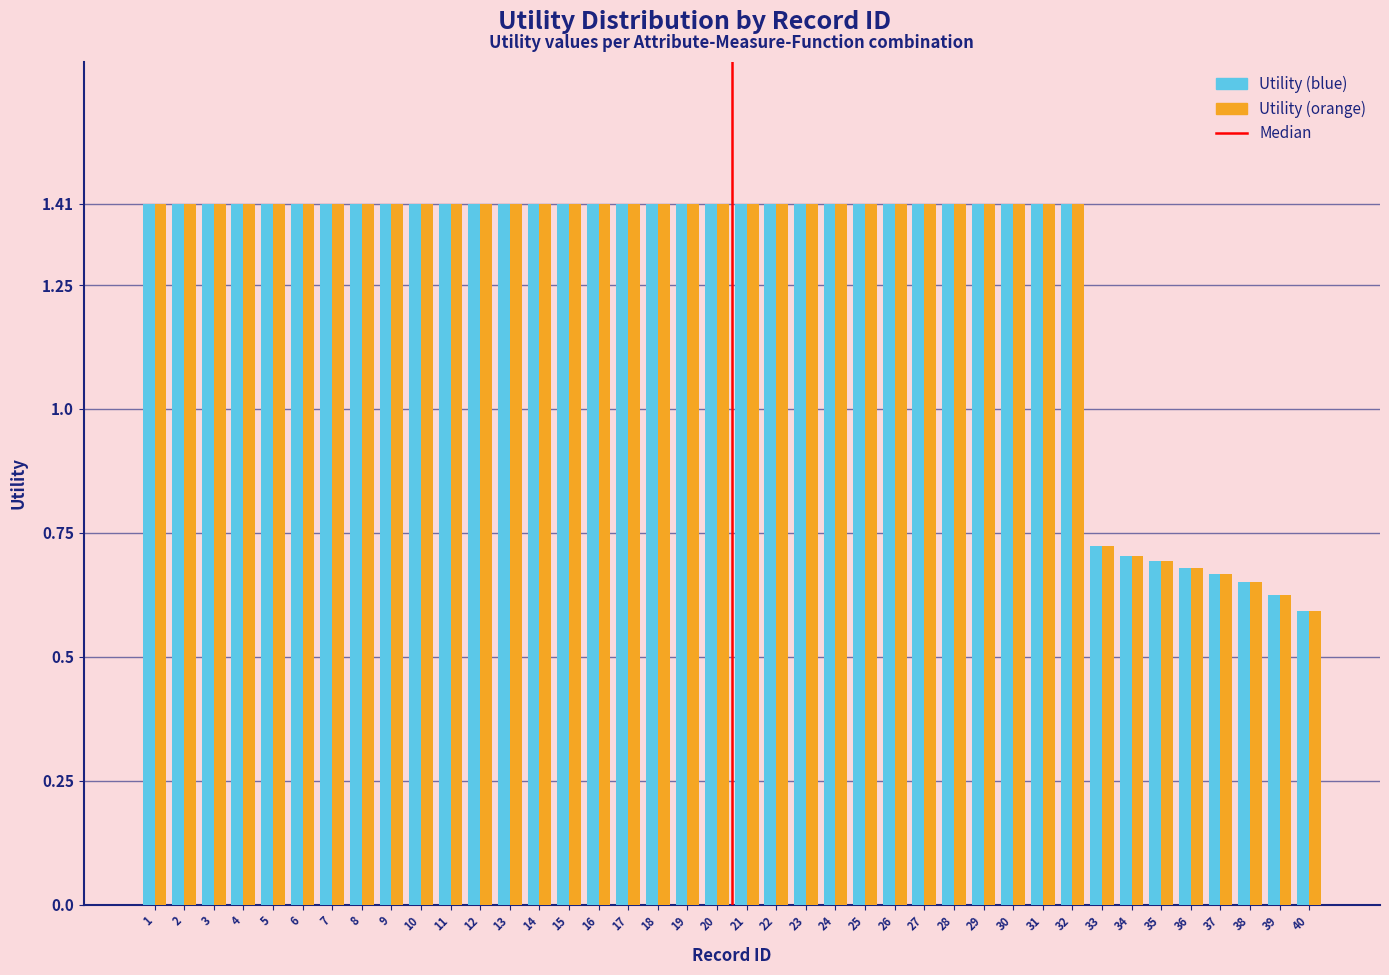

At how many categories does at least one series exceed 0?

40